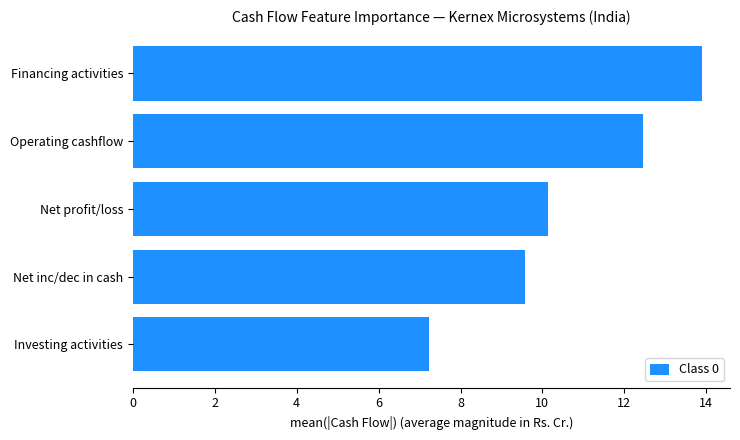

How many values are below 10?

2